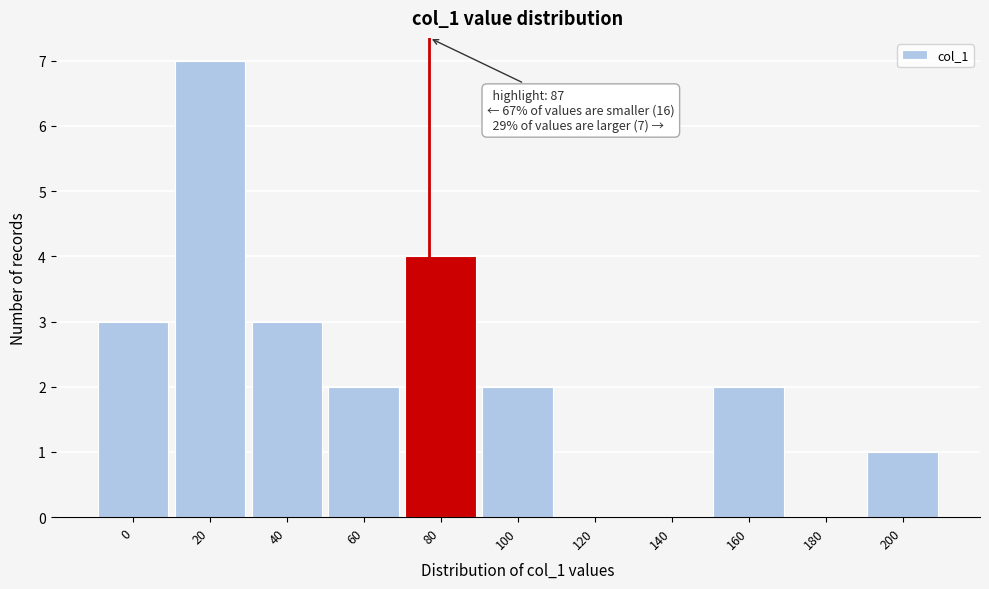

Reading right to left, list all the values displayed in this chart.

200=1	180=0	160=2	140=0	120=0	100=2	80=4	60=2	40=3	20=7	0=3